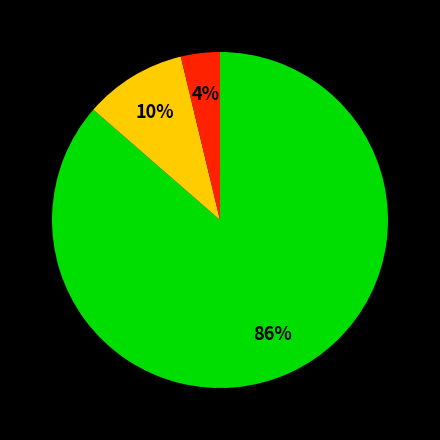

To the nearest percent, what is the average slice percentage?

33%